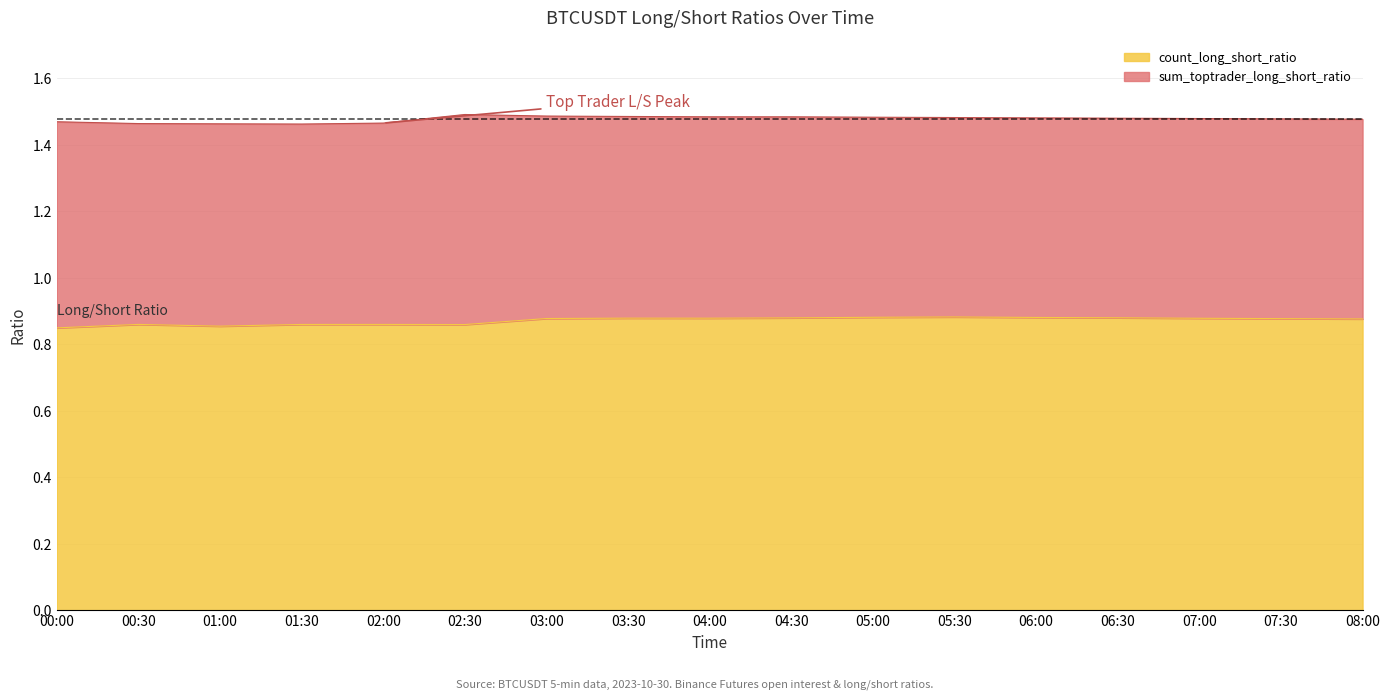

The value of count_long_short_ratio at 02:00 is 1.5. True or false?

False